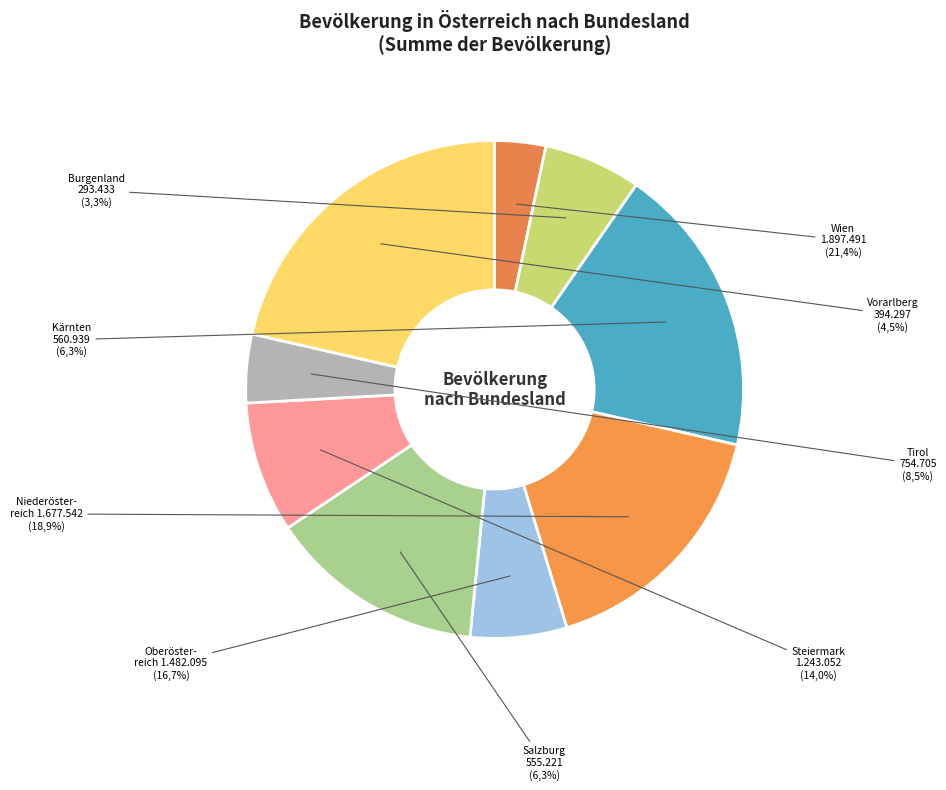

How much of the chart is everything except Kärnten?

93.7%